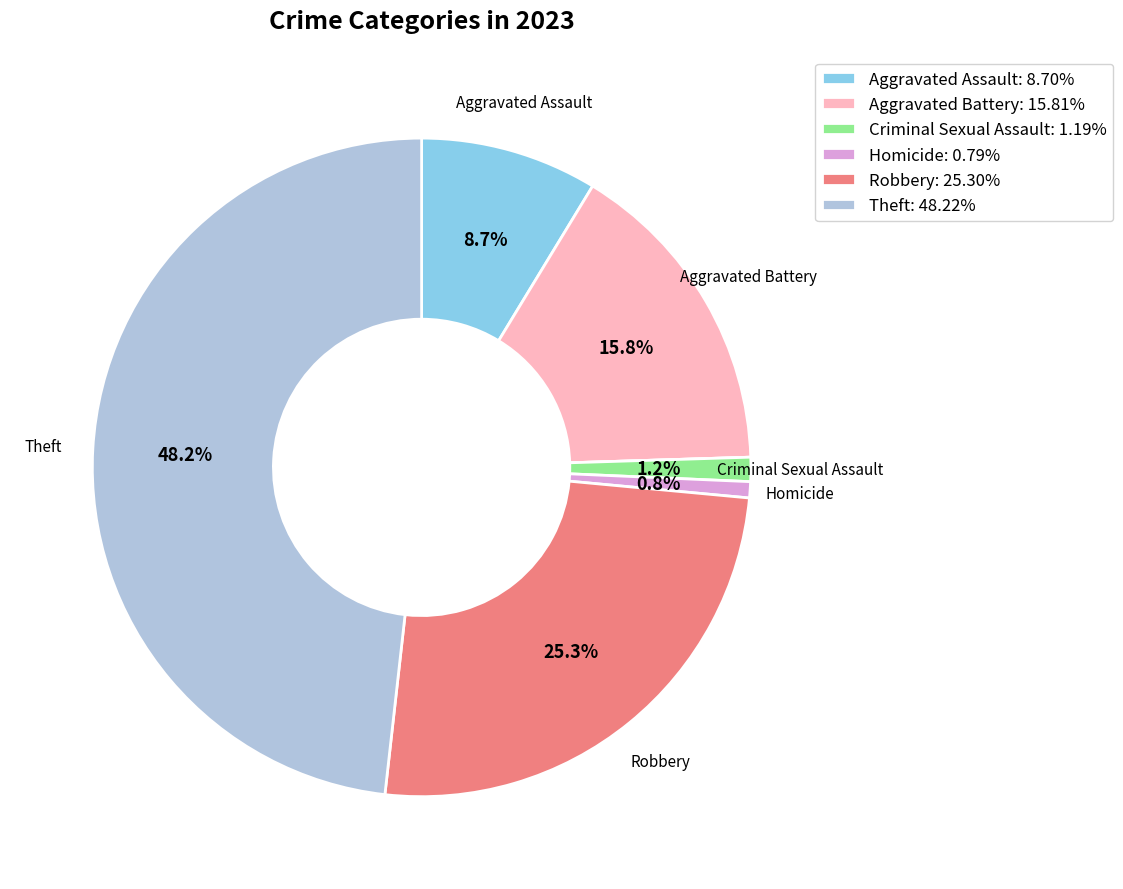

Is there any slice that represents more than half of the pie?

No